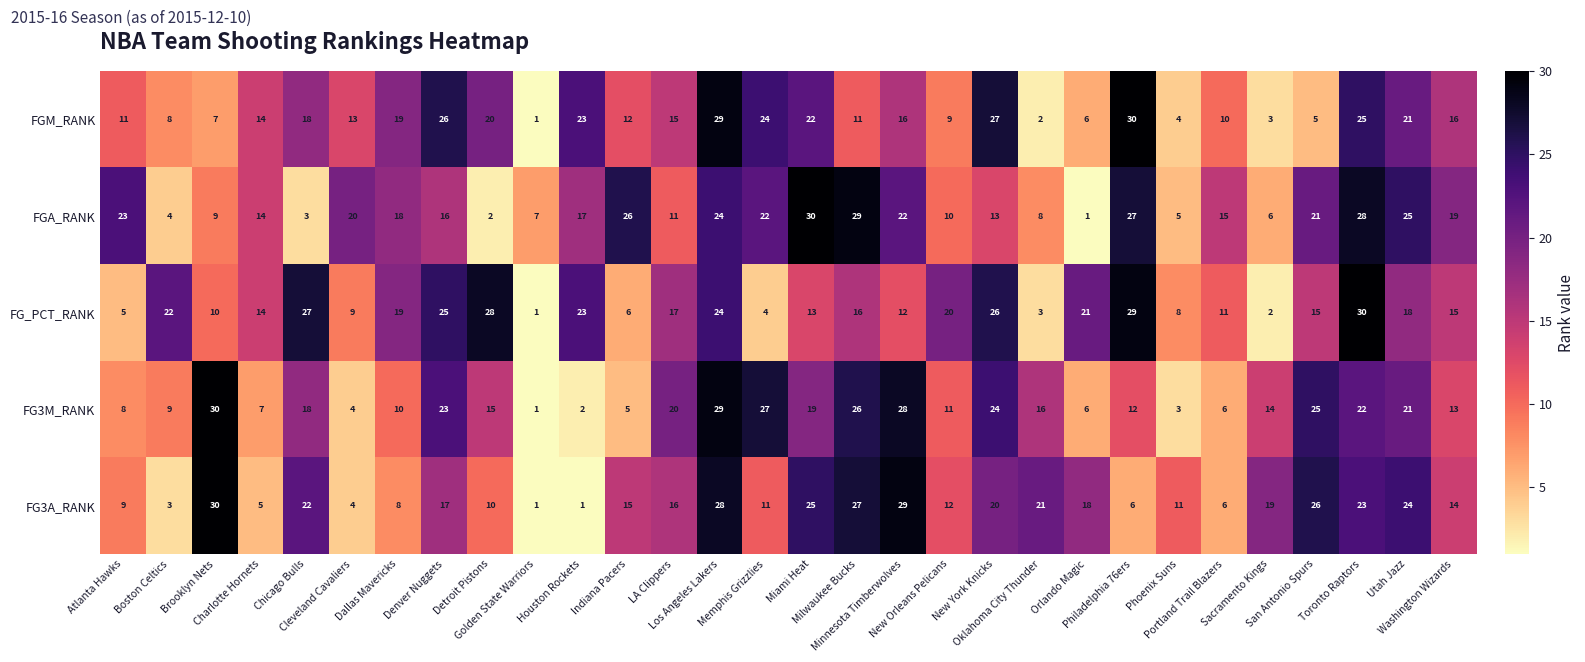

What is the difference between the second highest and minimum values in the FGM_RANK series?

28